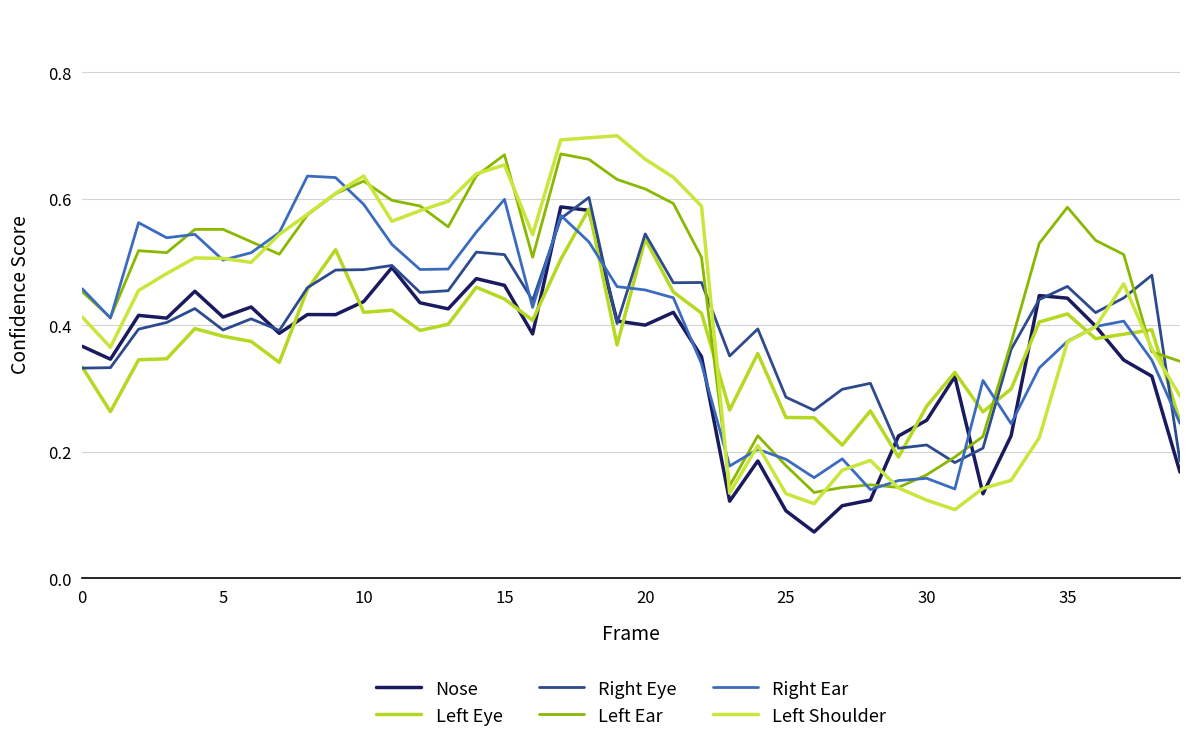

What is the minimum value shown in the chart?

0.1